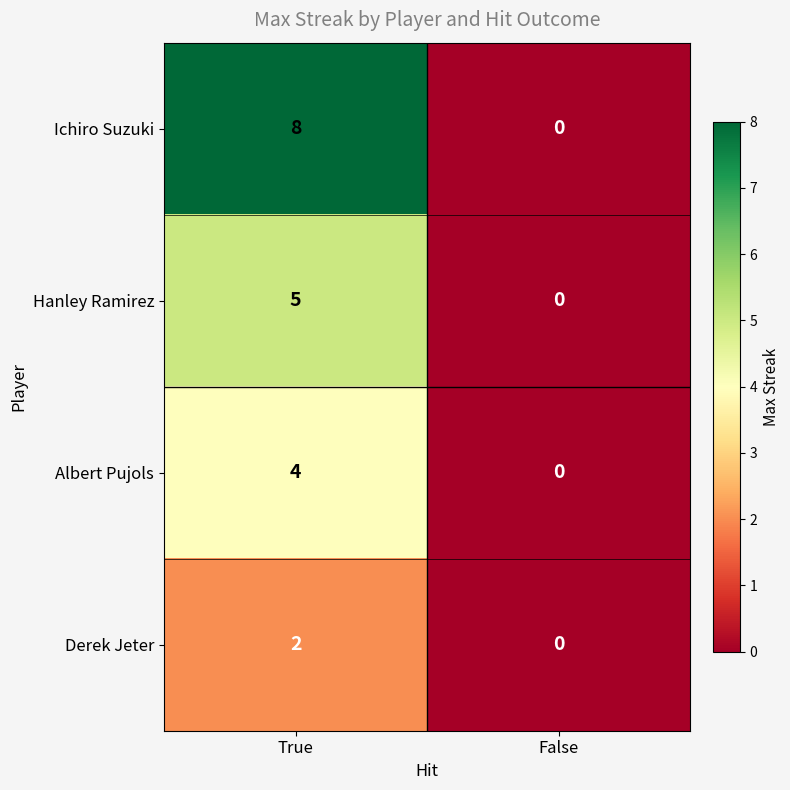

What is the maximum value shown in the chart?

8